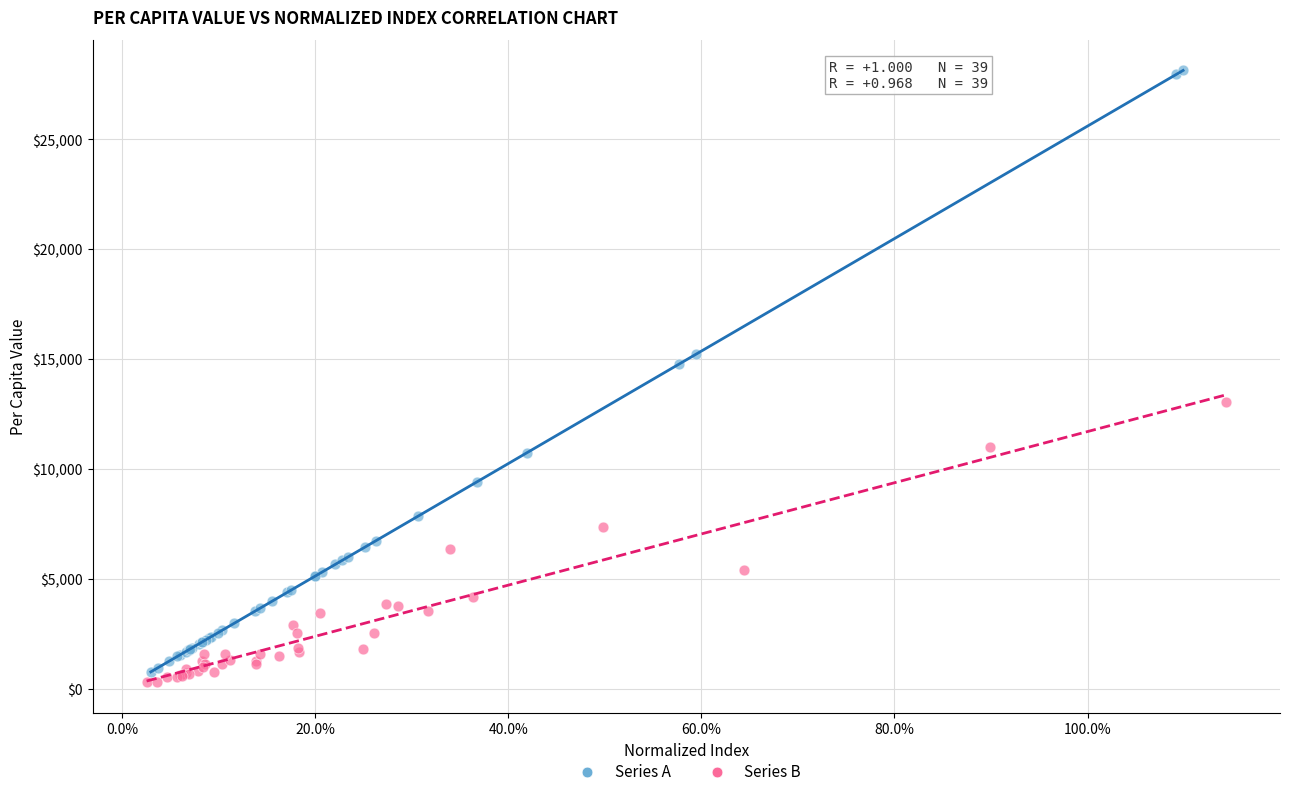

Which series reaches the minimum Y coordinate?

Series B